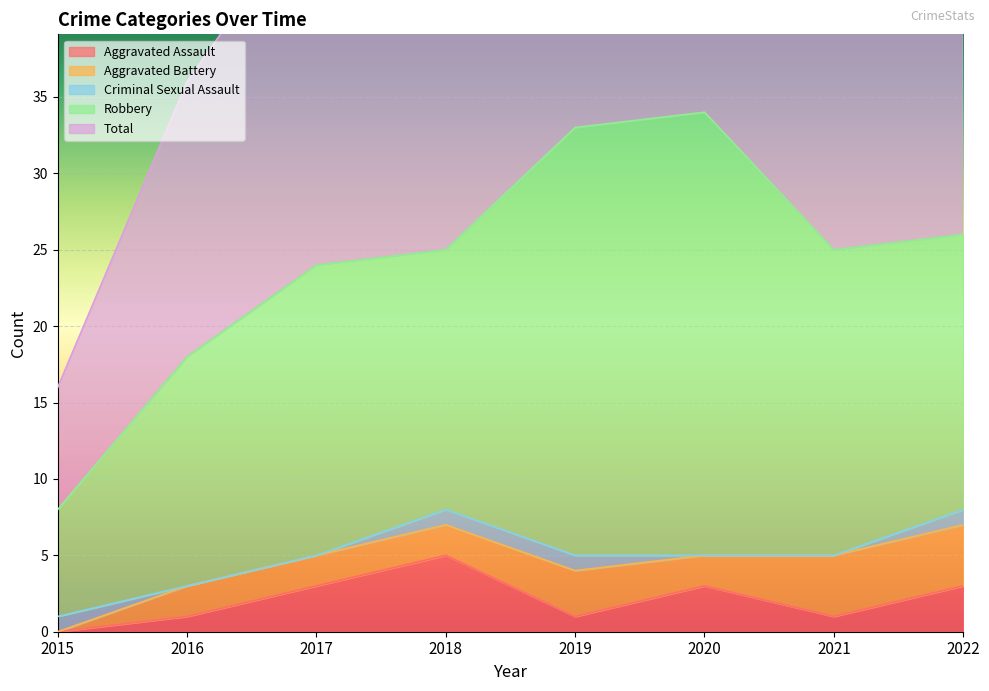

The Robbery series shows 18 at 2022. True or false?

True